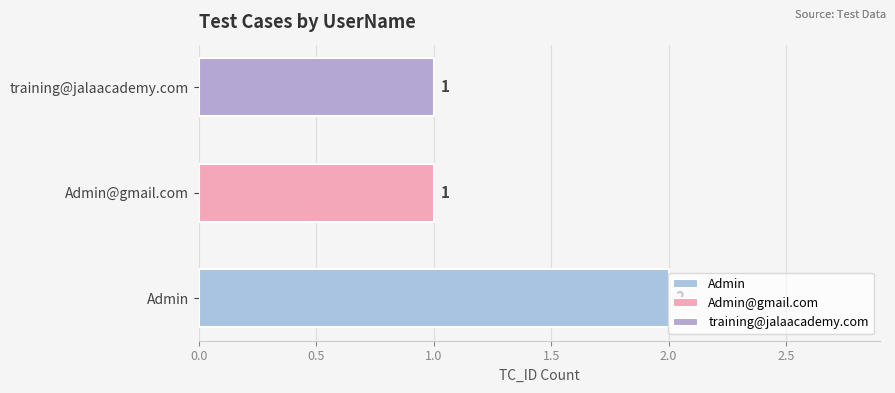

Which has a higher value, Admin or Admin@gmail.com?

Admin